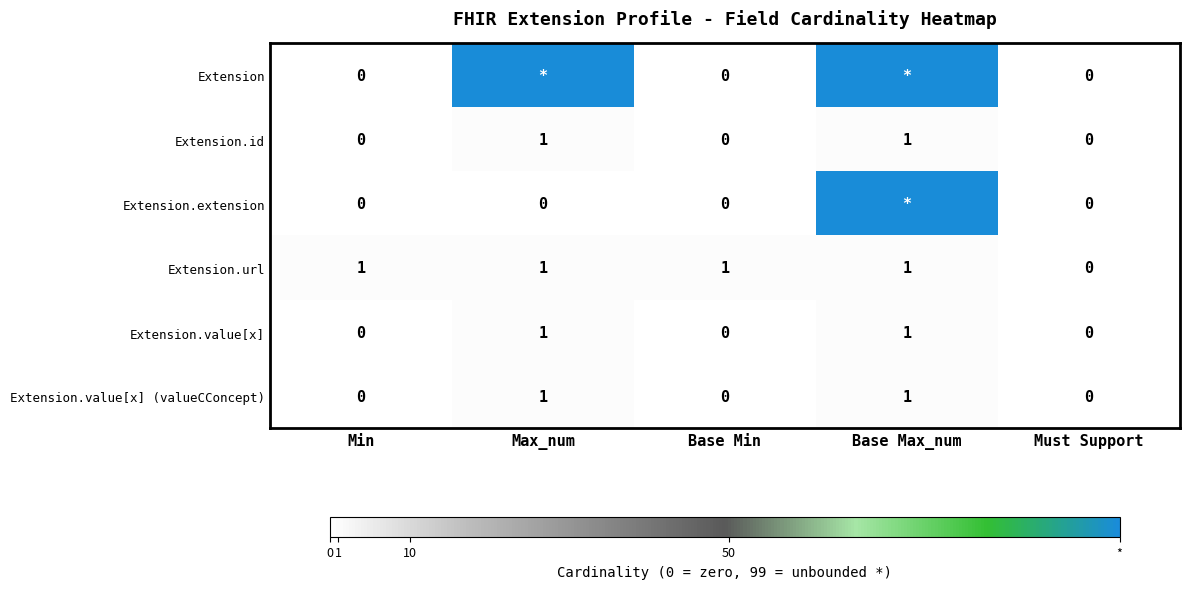

Where is Extension.url nearest to the value 0?

Must Support